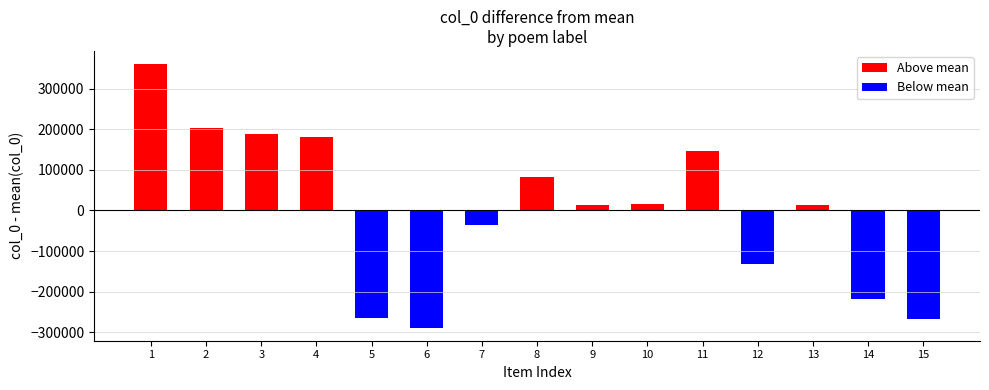

What is the minimum value shown in the chart?

-288324.4